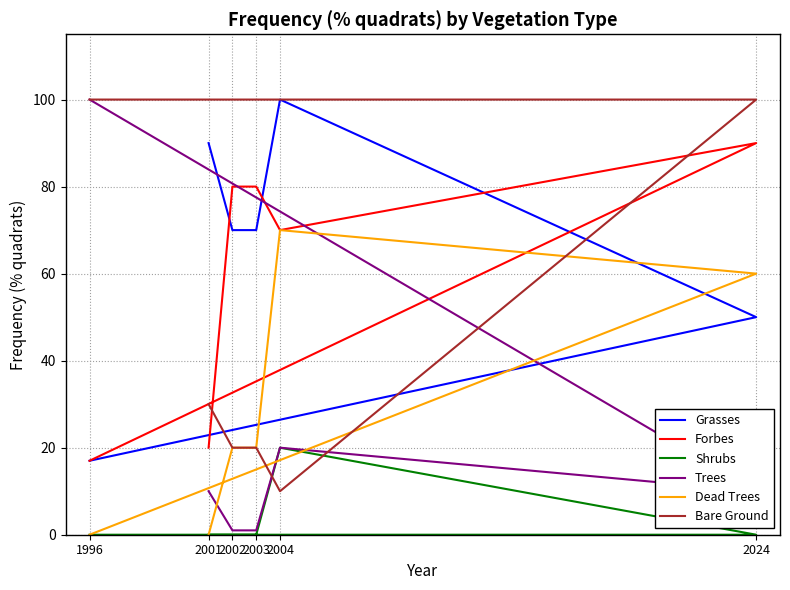

Between which two adjacent categories do Forbes and Trees first intersect?

2024 and 1996